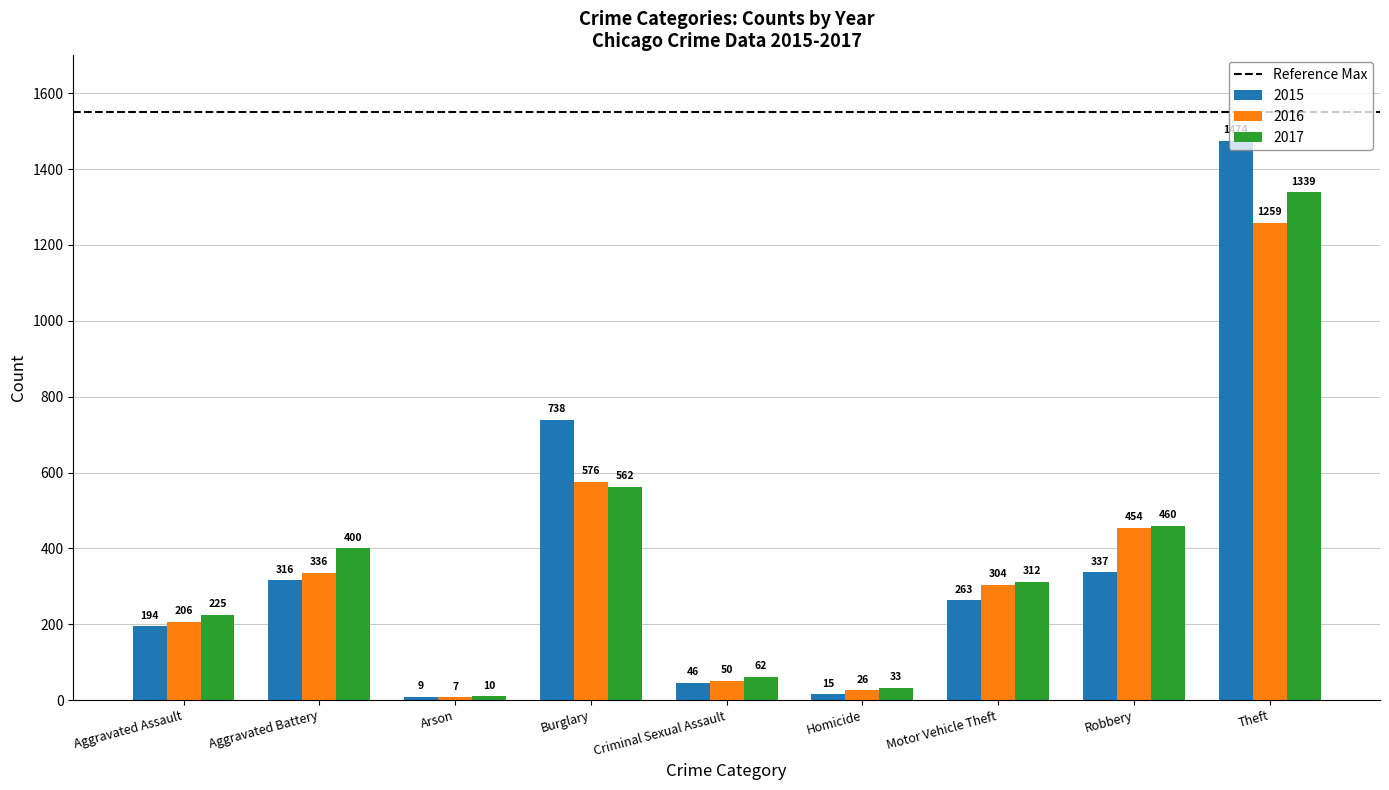

At which category is the sum across all series the highest?

Theft